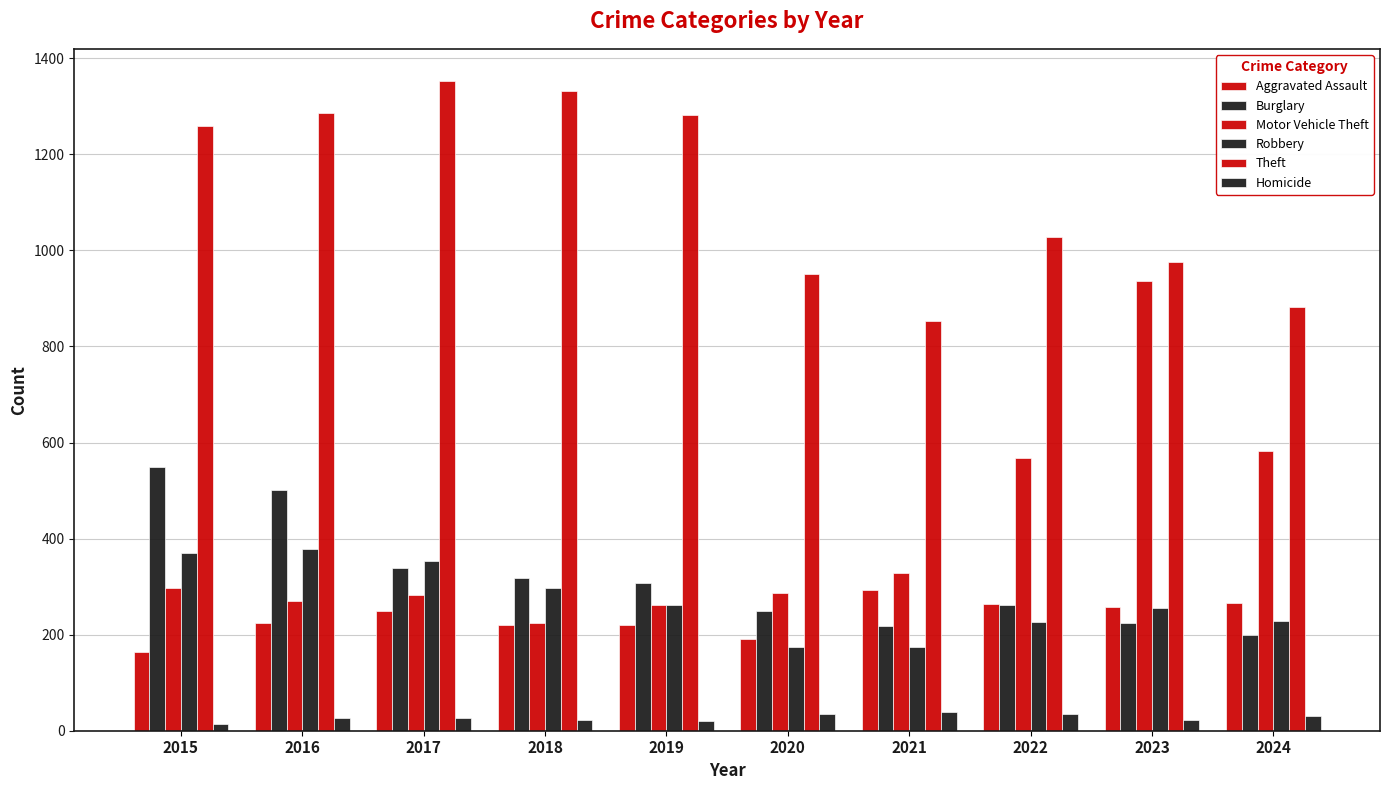

How many bars are there in each group?

6